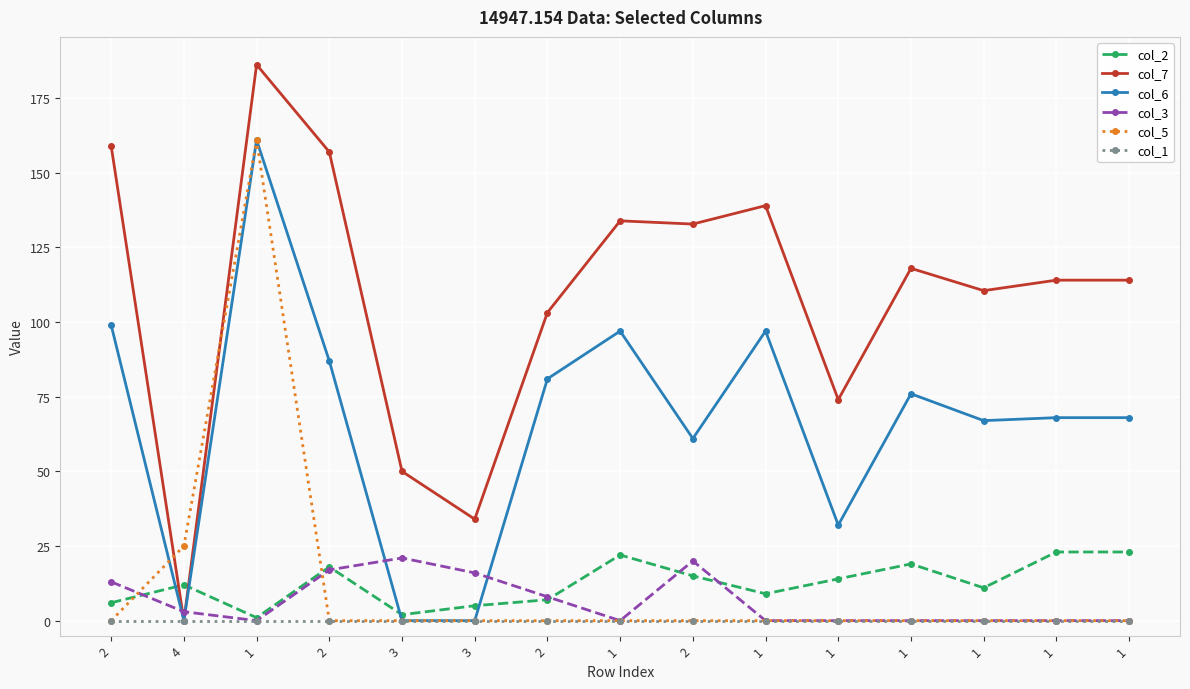

Which series has the largest total across all categories?

col_7